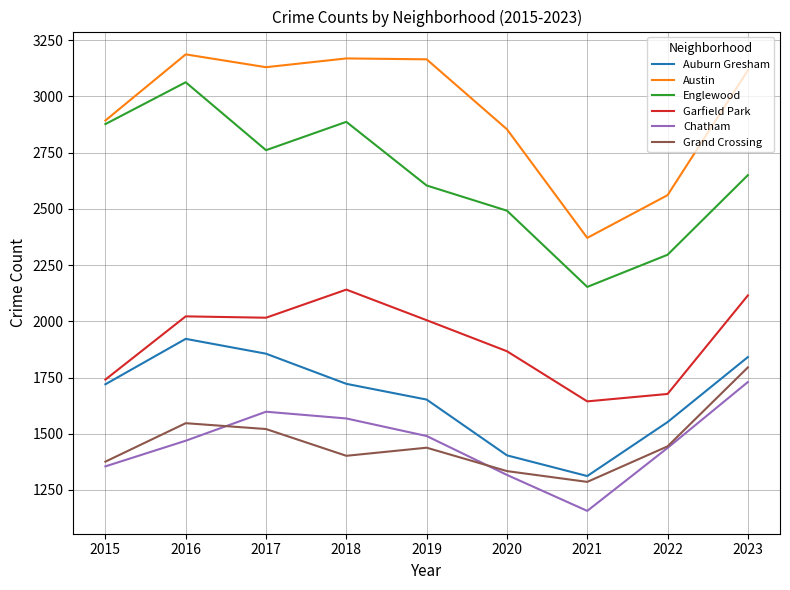

The value of Chatham at 2015 is 1964. True or false?

False